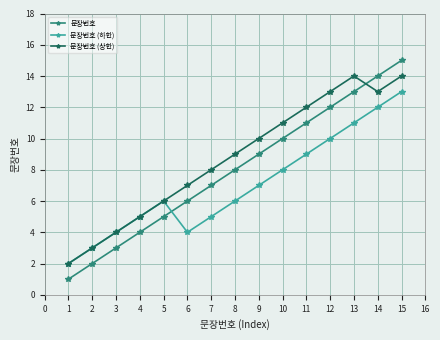

The 문장번호 series shows 7 at 10. True or false?

False